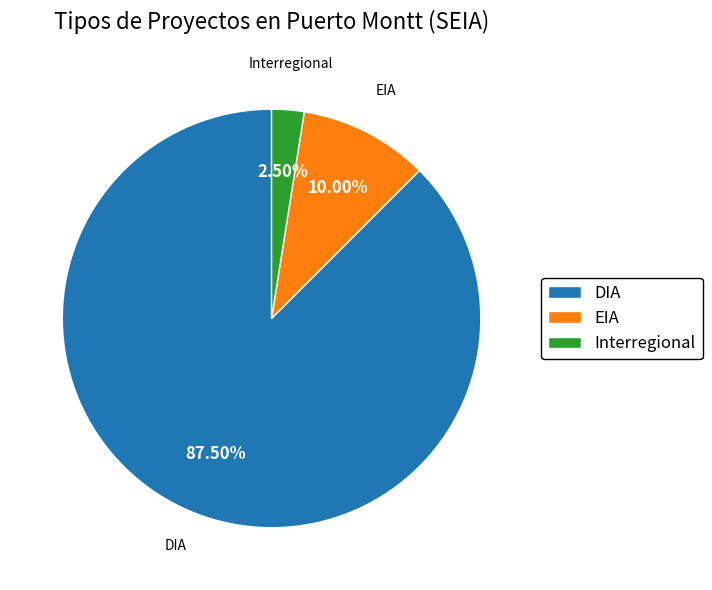

Approximately how many times larger is the value at EIA compared to Interregional?

4.0